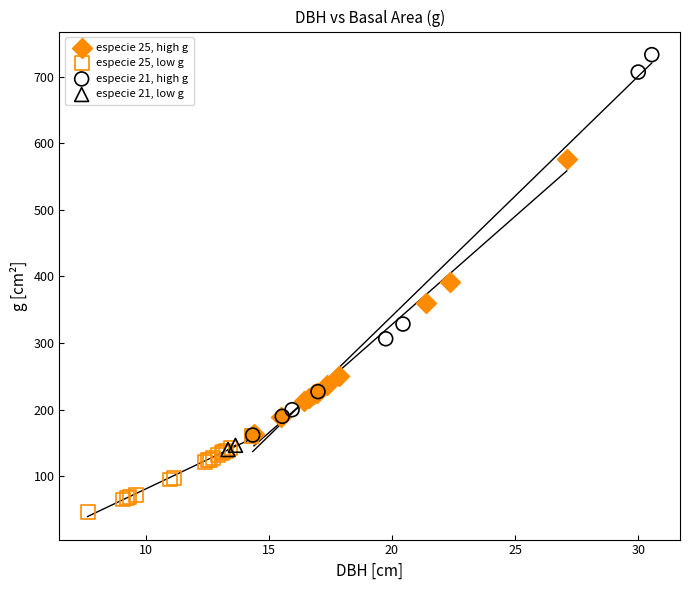

Which series reaches the maximum Y coordinate?

especie 21, high g